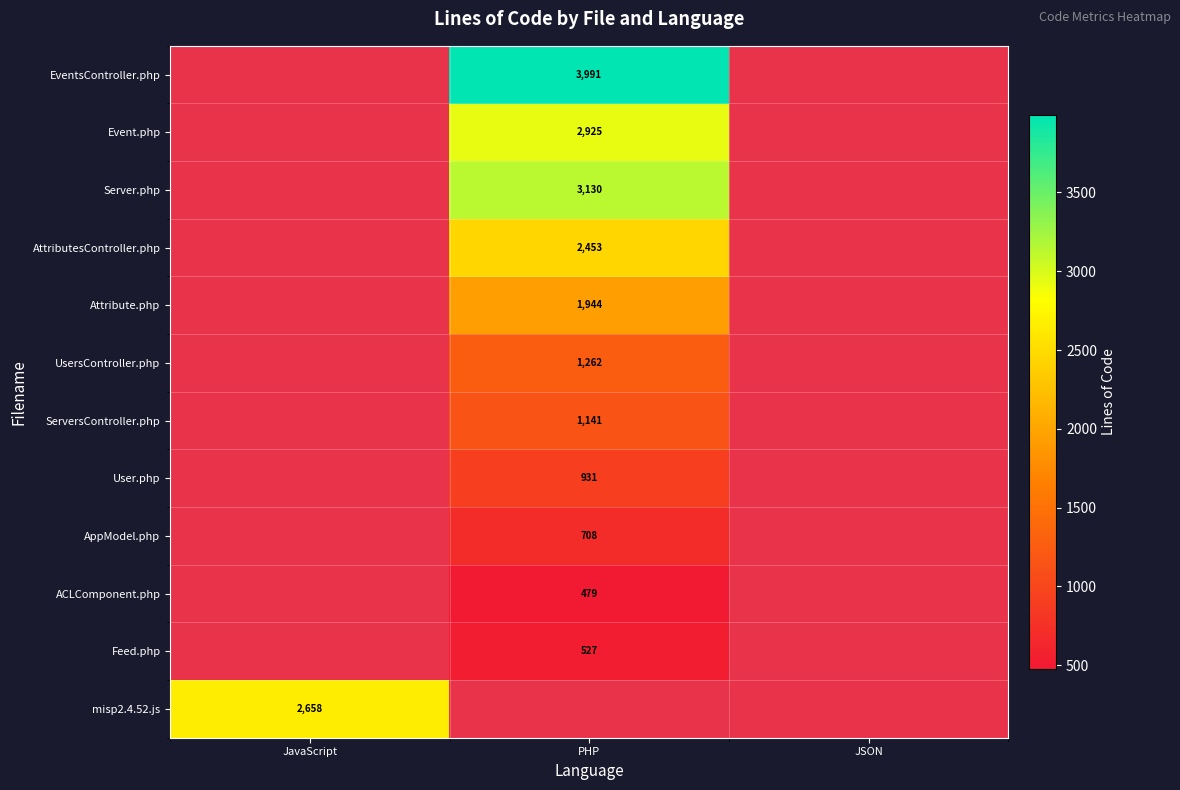

True or false: Event.php has a value of 1498.2 at PHP.

False